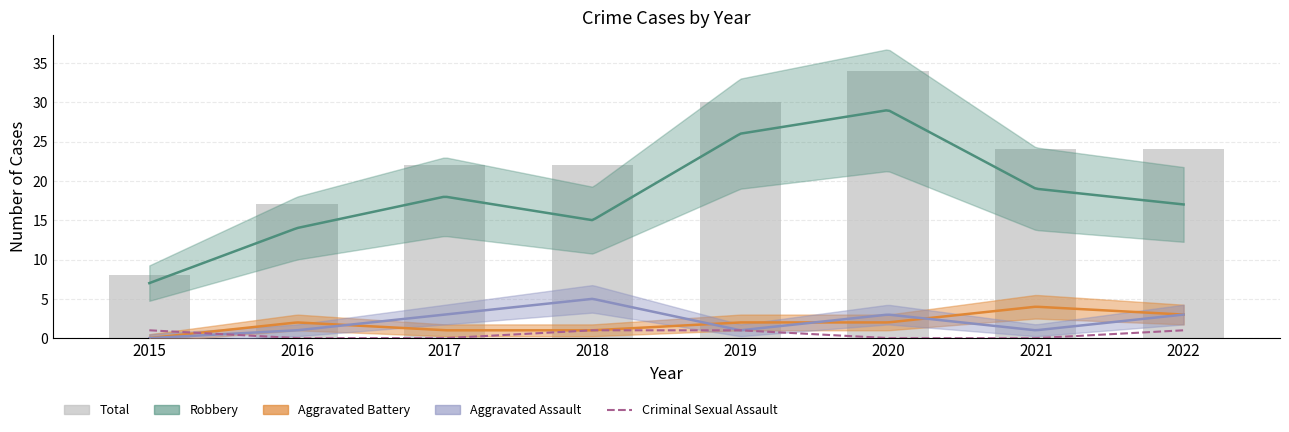

How many positive values does the Aggravated Assault series have?

7